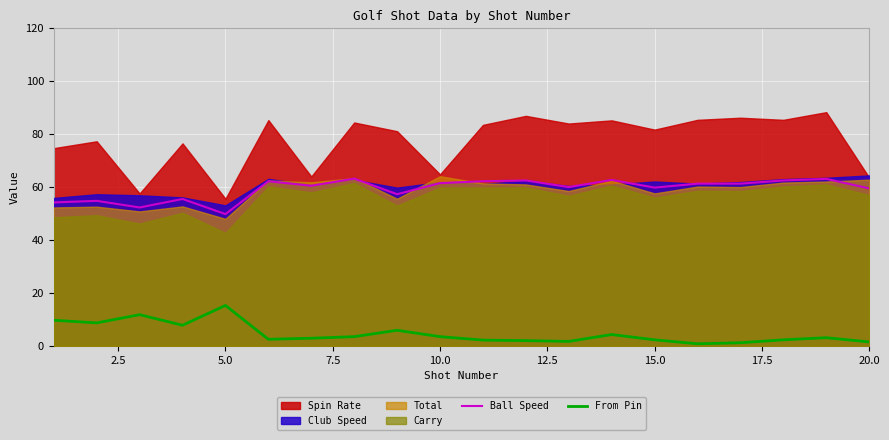

True or false: From Pin and Ball Speed intersect in this chart.

False